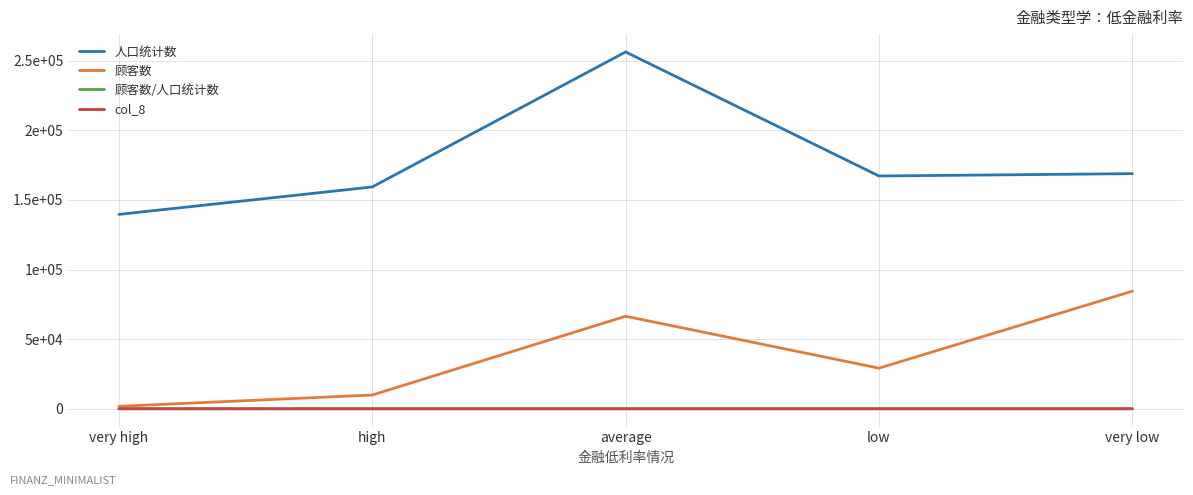

Reading left to right, what are all the values shown in this chart?

人口统计数: very high=139587.0	high=159313.0	average=256276.0	low=167182.0	very low=168863.0
顾客数: very high=1749.0	high=9853.0	average=66439.0	low=29162.0	very low=84449.0
顾客数/人口统计数: very high=0.0	high=0.1	average=0.3	low=0.2	very low=0.5
col_8: very high=0.1	high=0.3	average=1.2	low=0.8	very low=2.3